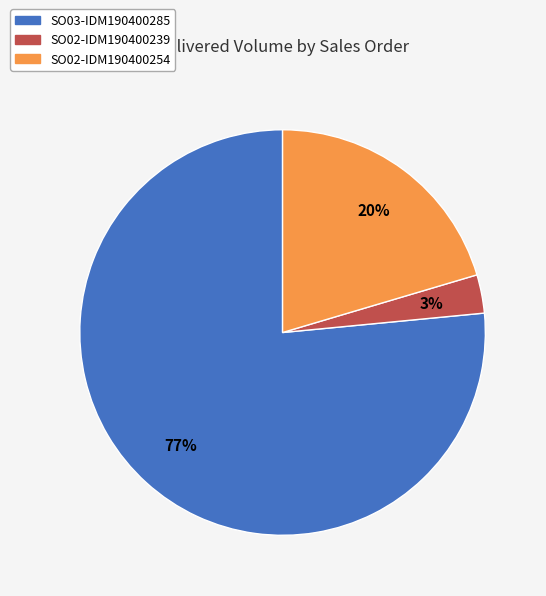

True or false: SO03-IDM190400285 accounts for 63% of the total.

False